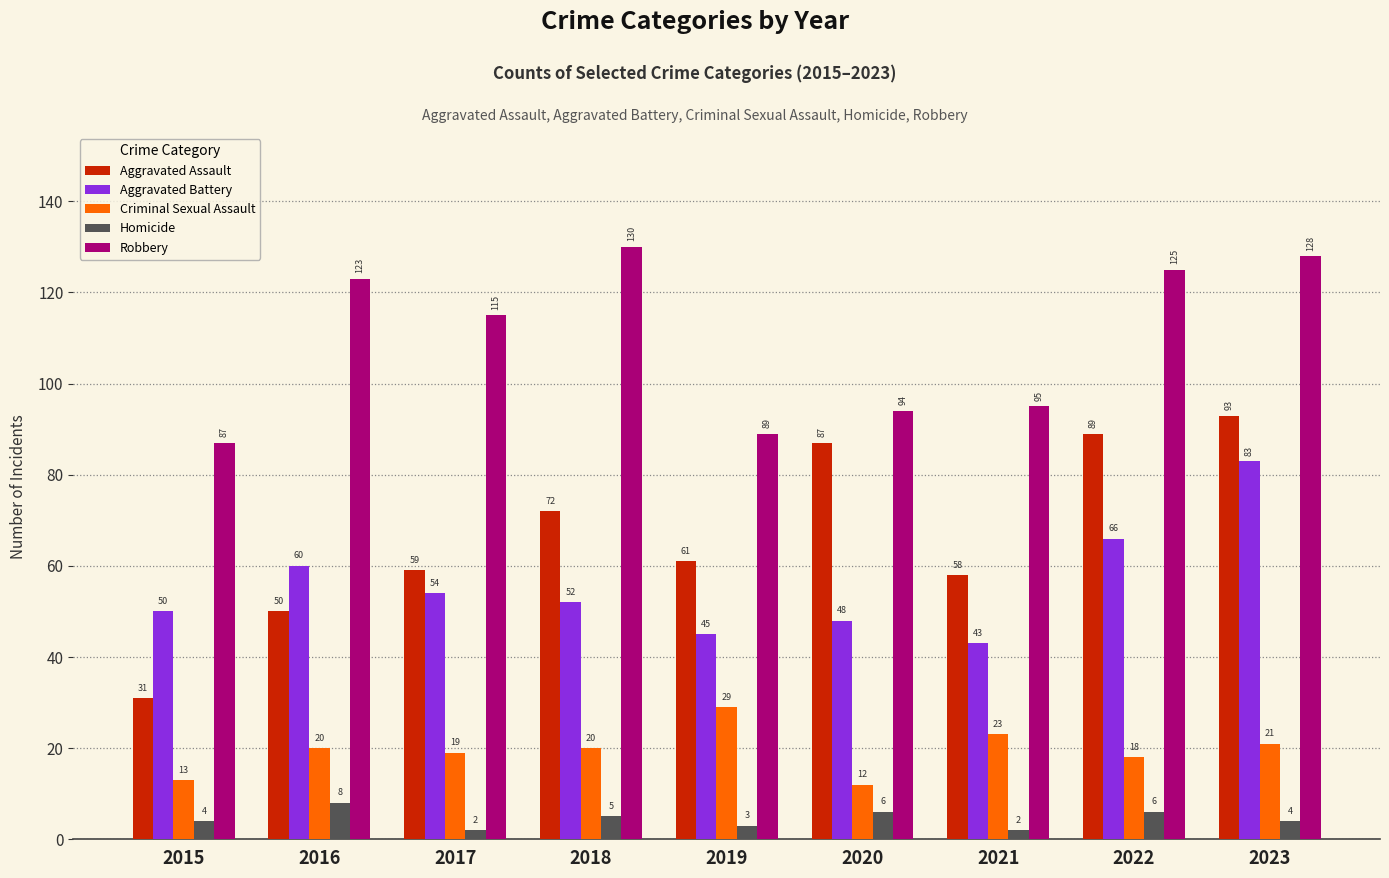

Is it true that Aggravated Assault equals 93 at 2023?

True